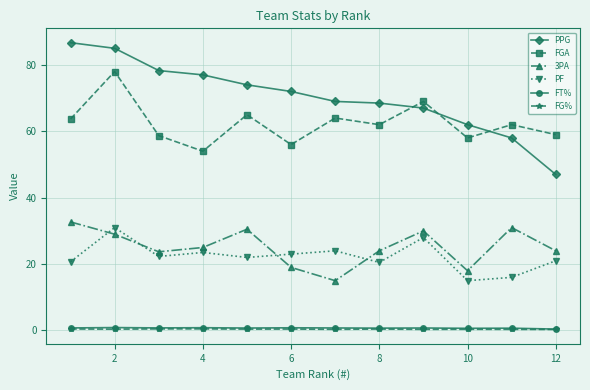

True or false: PPG and FT% cross at least once.

False